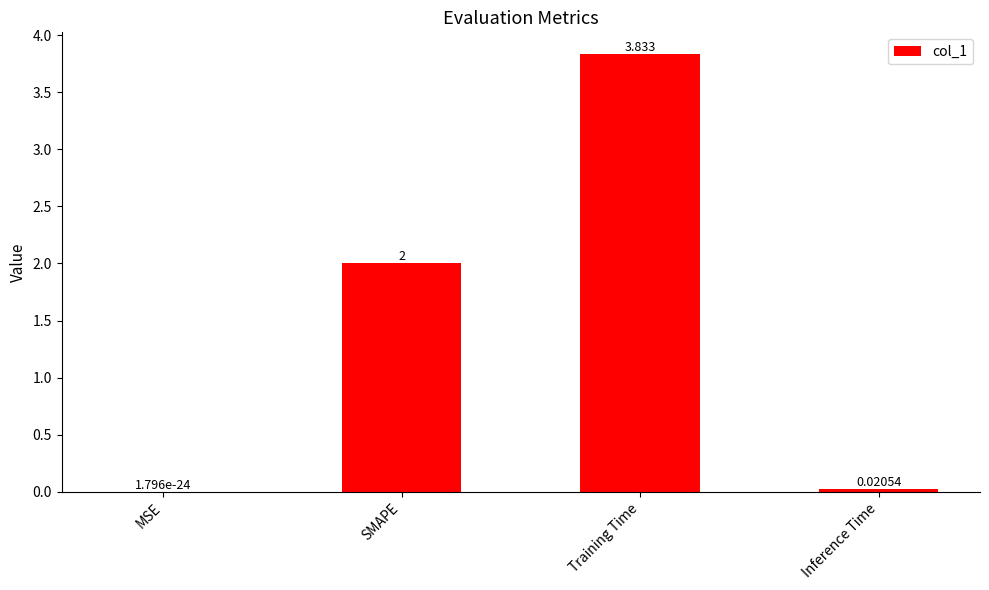

Which label corresponds to the largest value in the chart?

Training Time